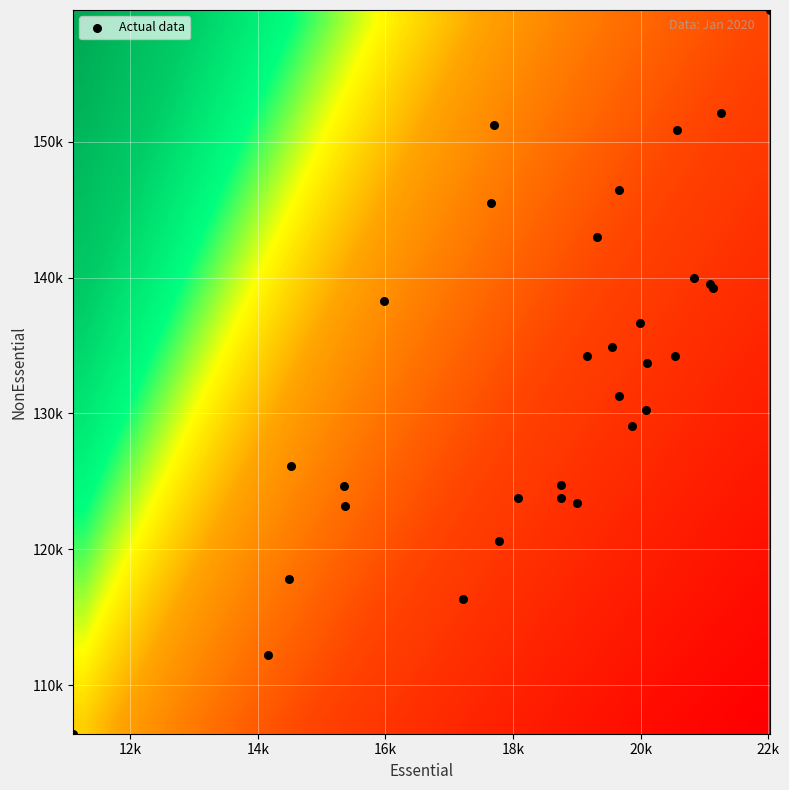

Count the number of categories in the chart.

31